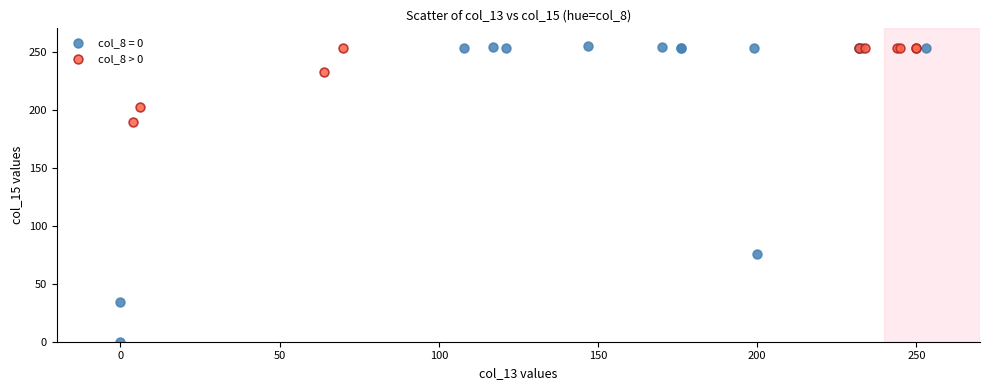

Which series has the widest spread of Y values?

col_8 = 0